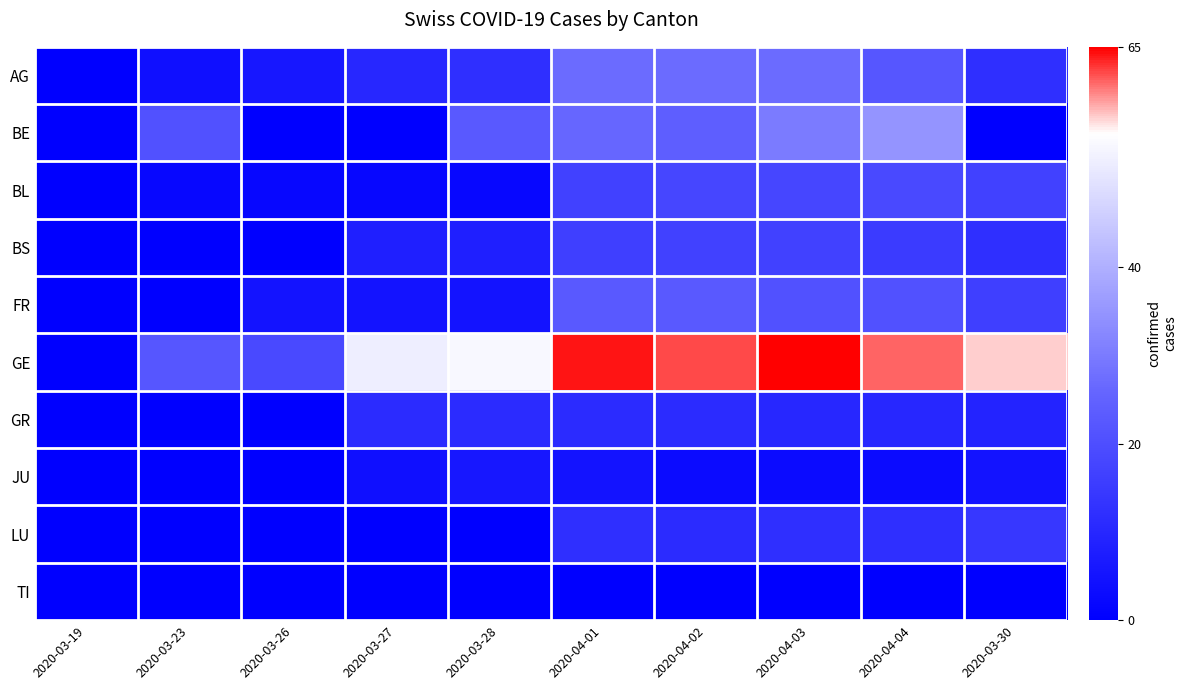

Which series has the largest range (max minus min)?

GE